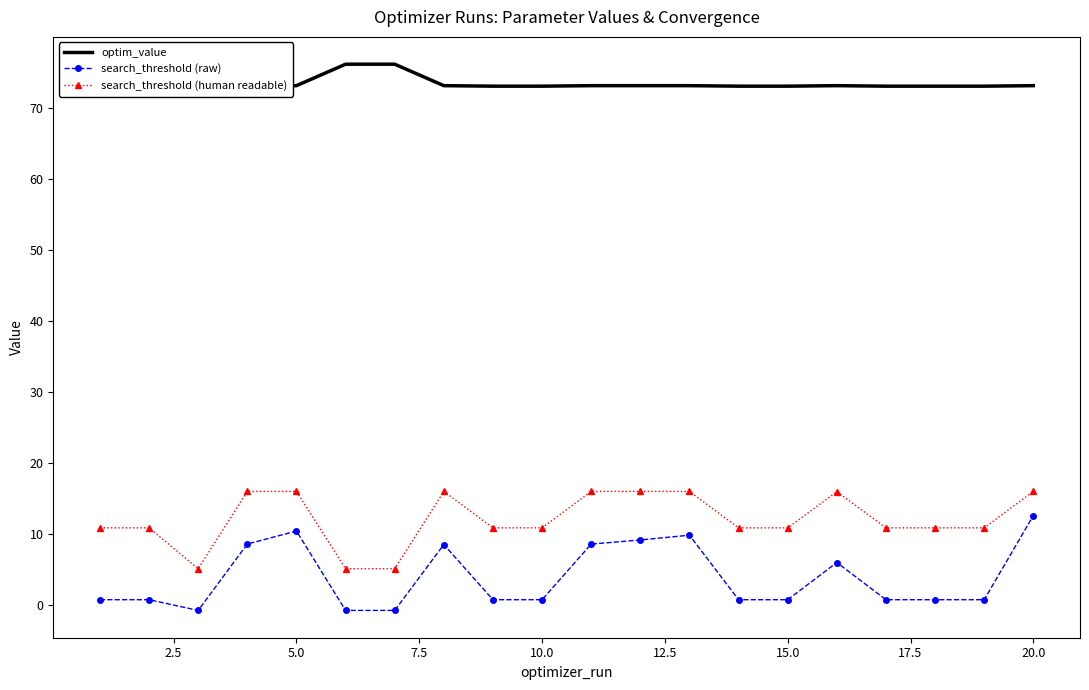

At which label does search_threshold (raw) reach its peak?

20.0